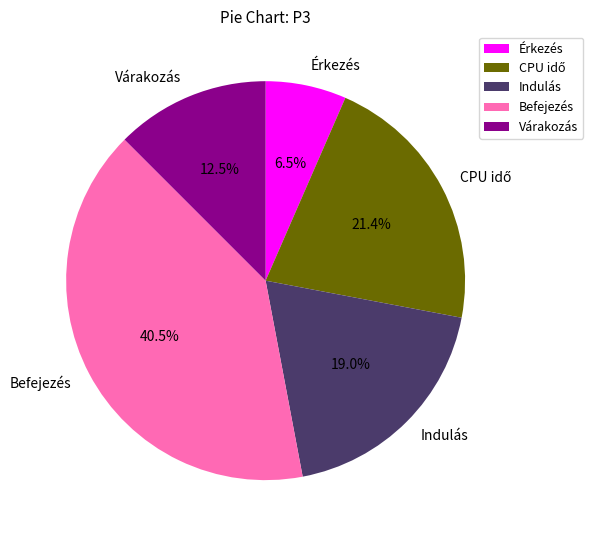

How many segments does this pie chart have?

5